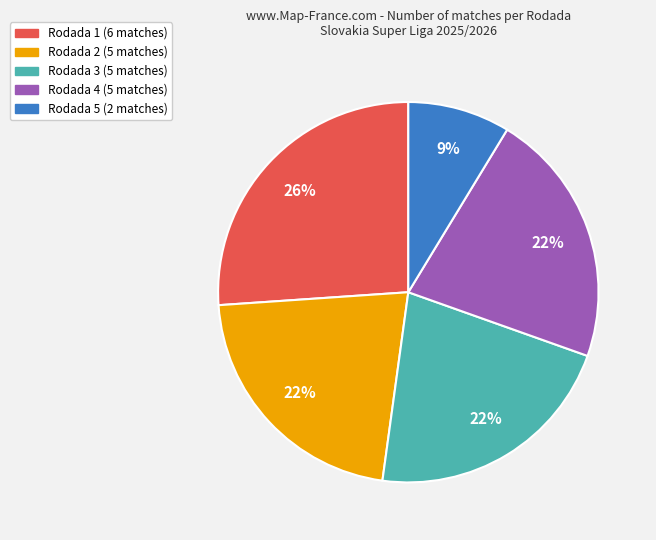

Does any single category account for the majority?

No